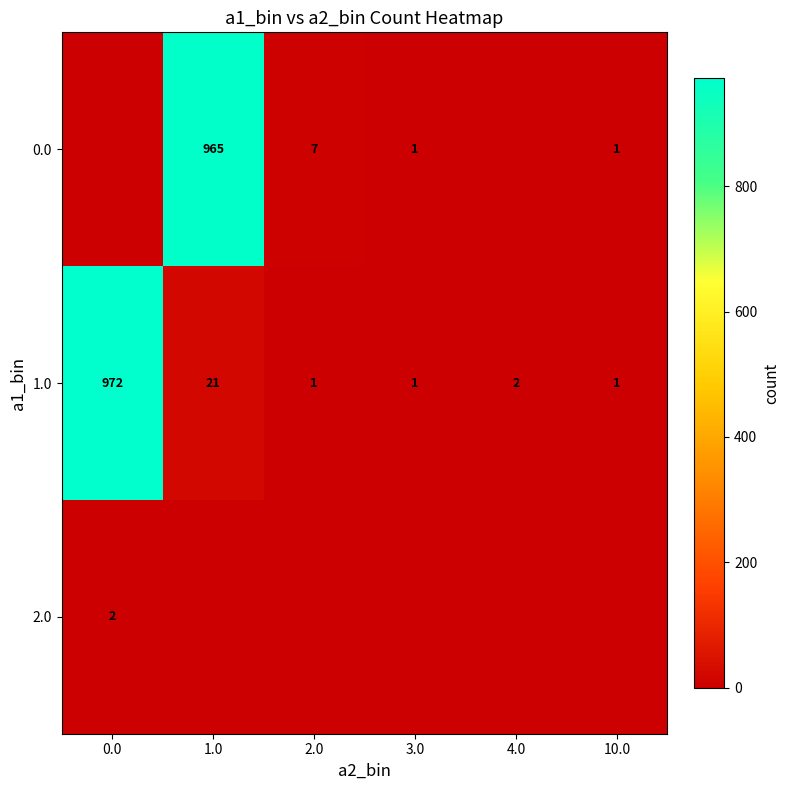

True or false: 2.0 has a value of 3 at 0.0.

False